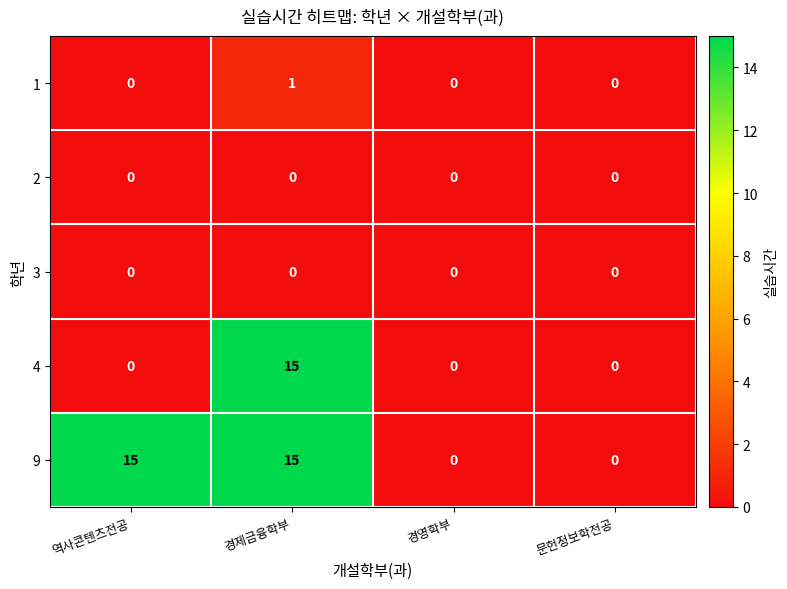

The value of 1 at 문헌정보학전공 is 0. True or false?

True